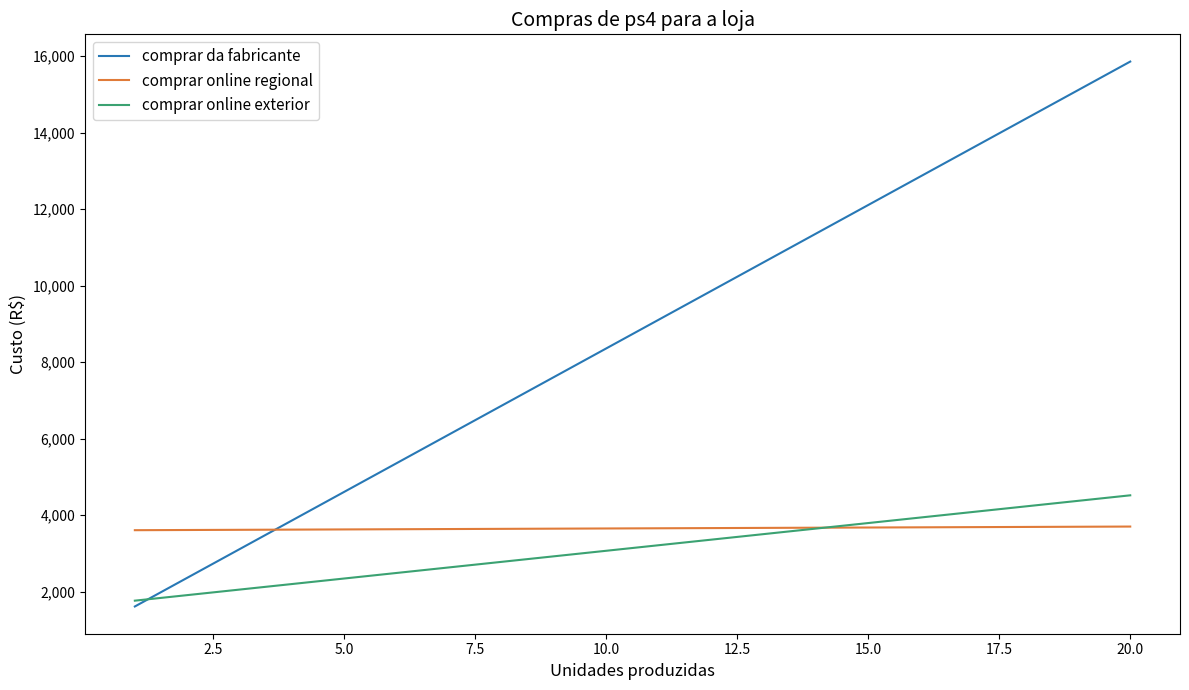

List the series in order of their peak value, highest first.

comprar da fabricante, comprar online exterior, comprar online regional